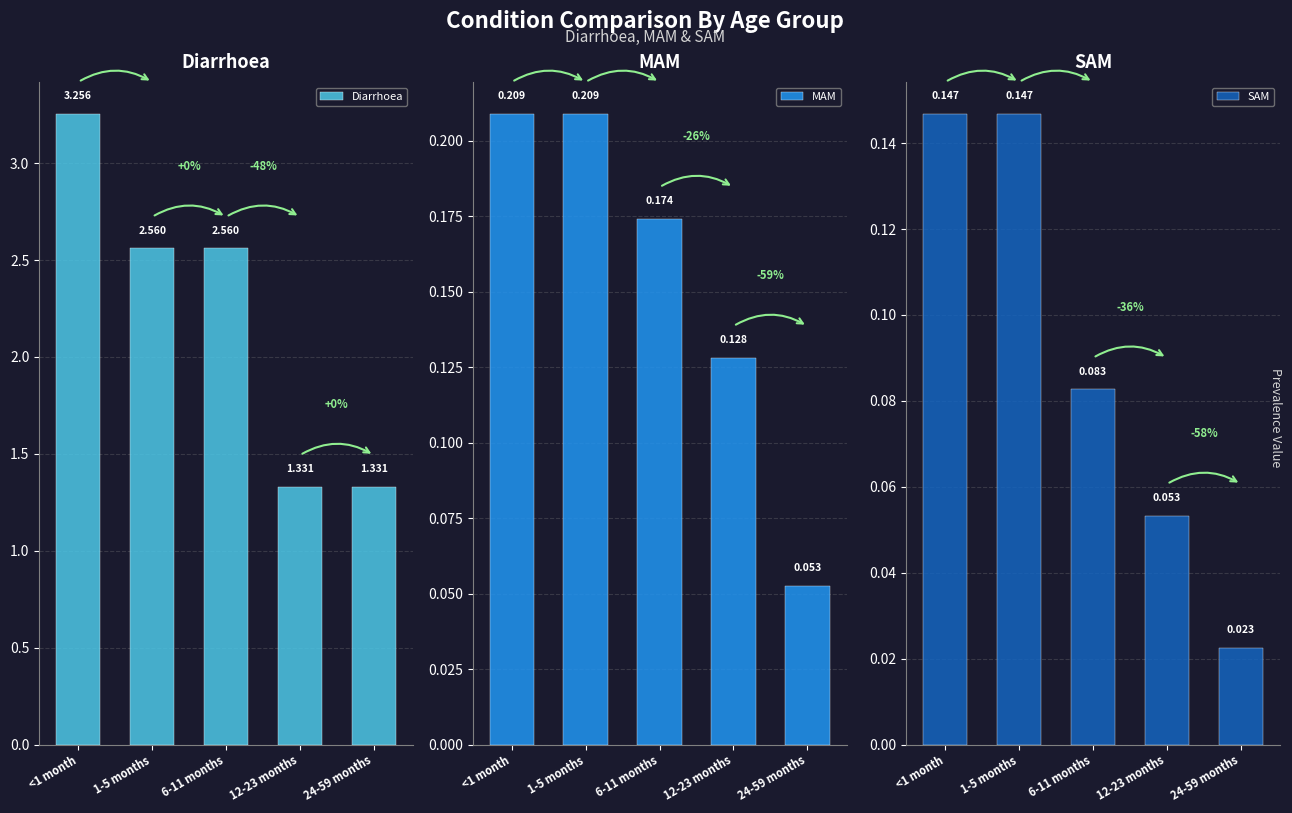

Rank the categories by Diarrhoea value from lowest to highest.

12-23 months, 24-59 months, 1-5 months, 6-11 months, <1 month